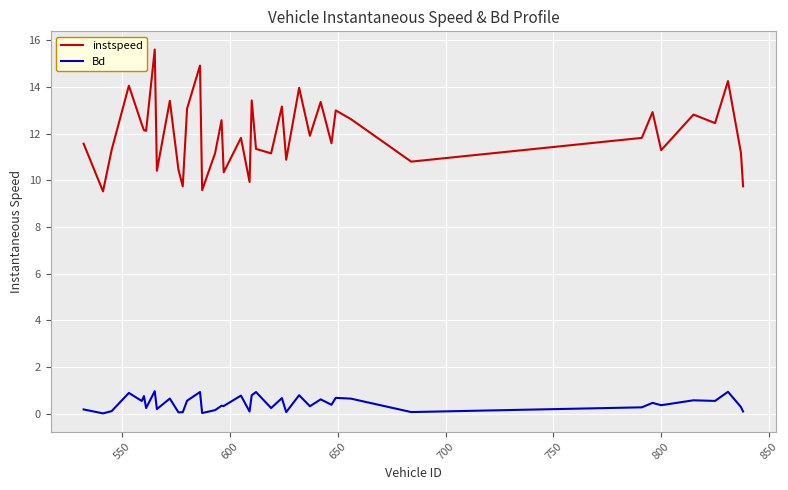

How many values in the instspeed series exceed 11?

30